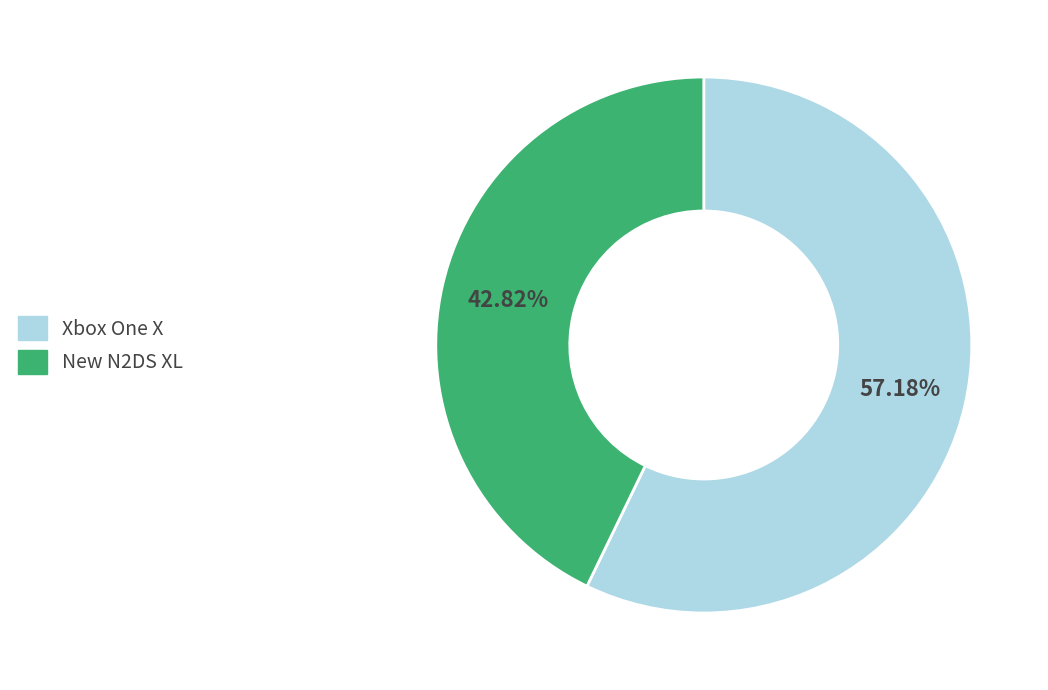

Rank the categories by value from lowest to highest.

New N2DS XL, Xbox One X